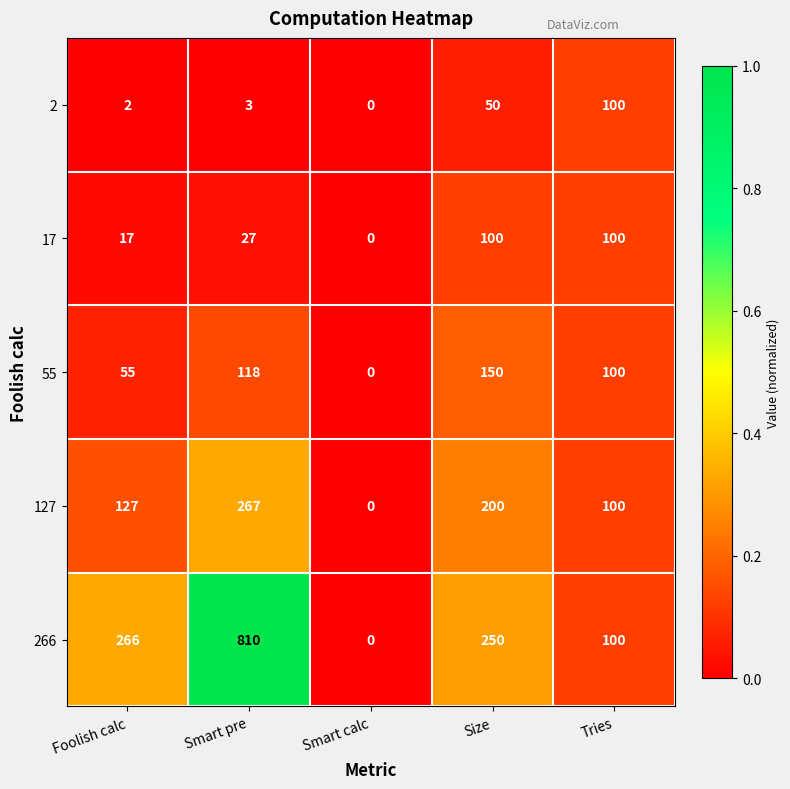

At which category is the sum across all series the highest?

Smart pre